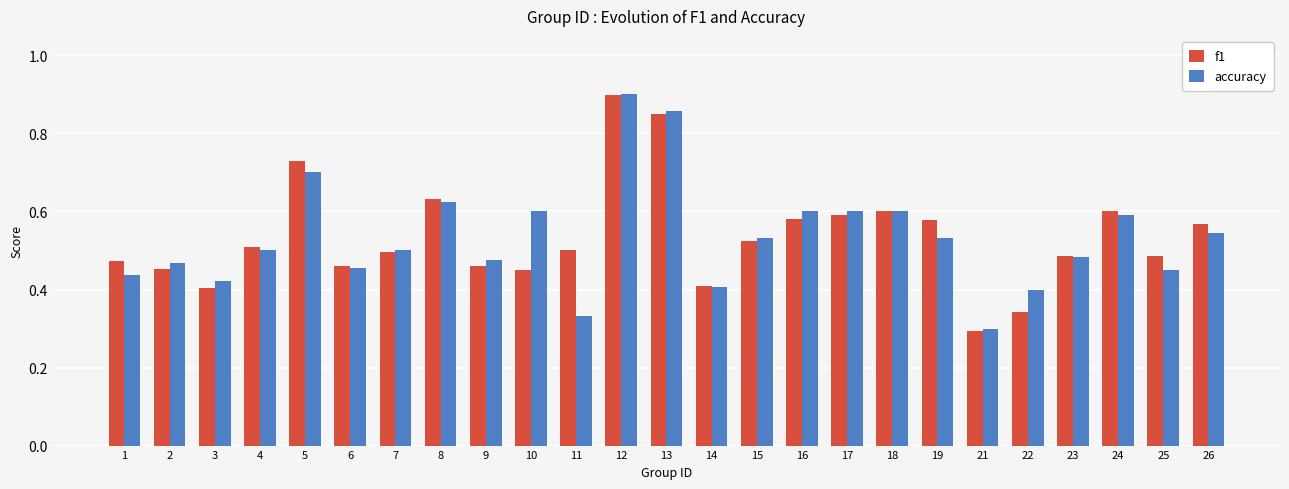

Where is f1 nearest to the value 0?

21